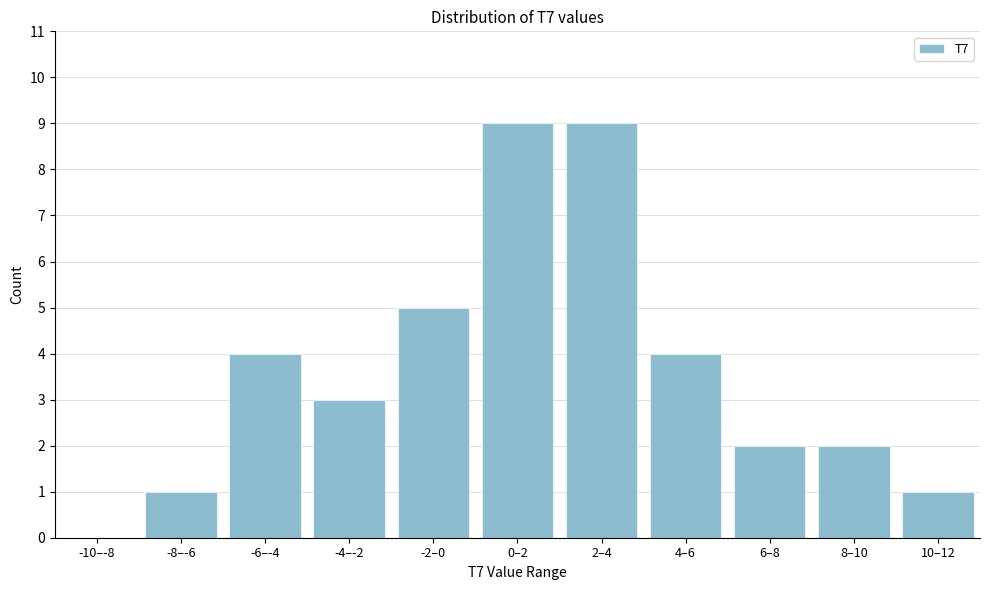

Reading left to right, what are all the values shown in this chart?

-10–-8=0	-8–-6=1	-6–-4=4	-4–-2=3	-2–0=5	0–2=9	2–4=9	4–6=4	6–8=2	8–10=2	10–12=1